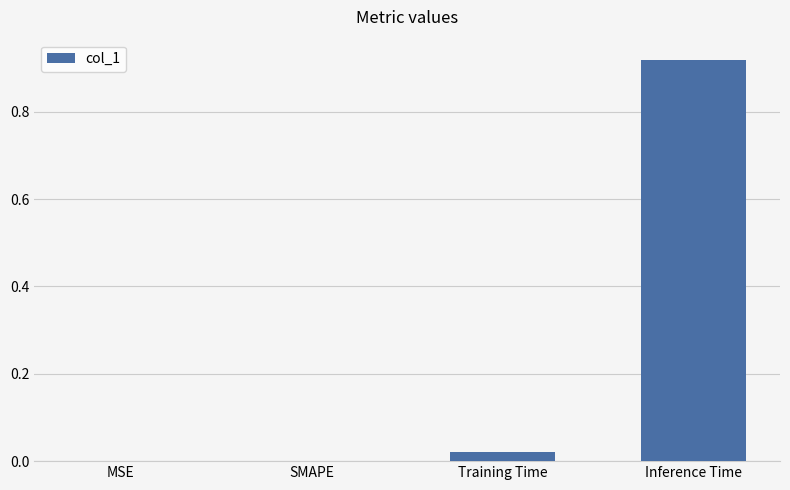

Are the bars horizontal?

No